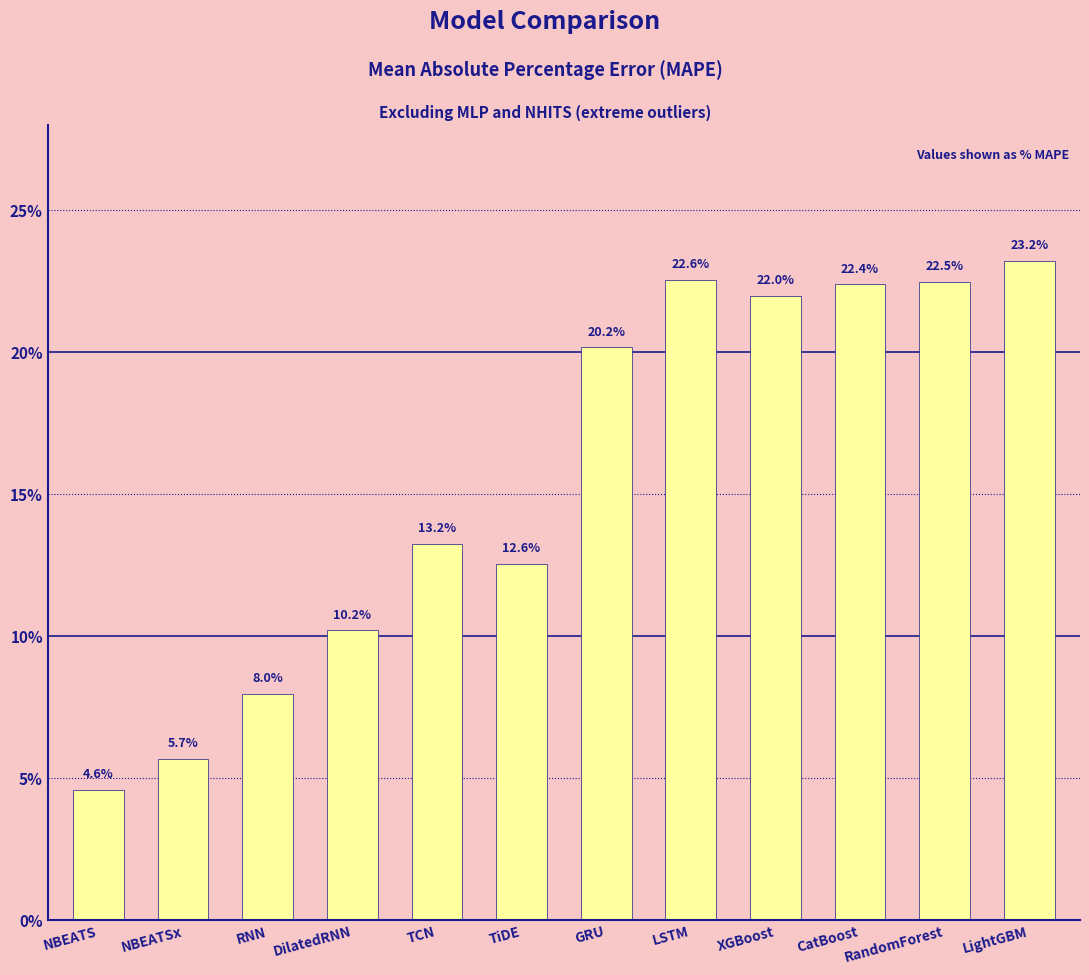

Is it true that the value at DilatedRNN is 0.2?

False